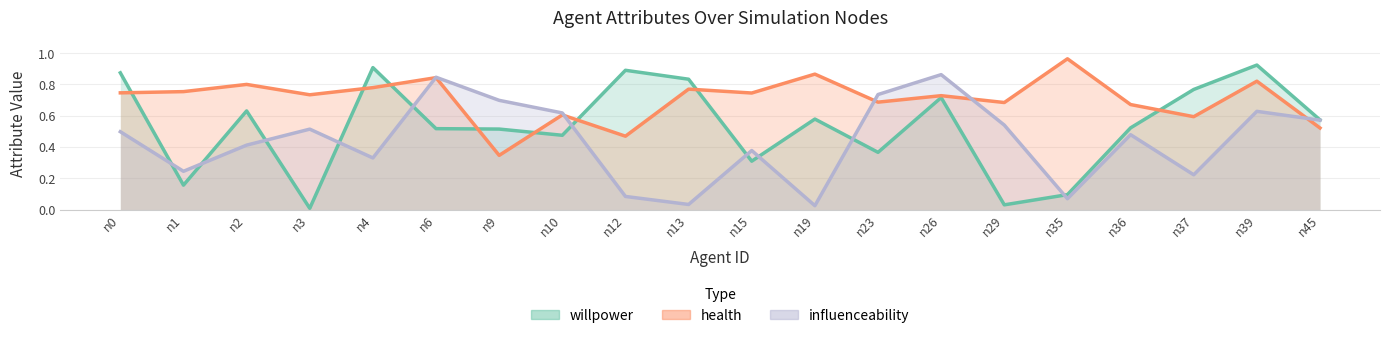

Does the chart display data point markers on the line(s)?

No